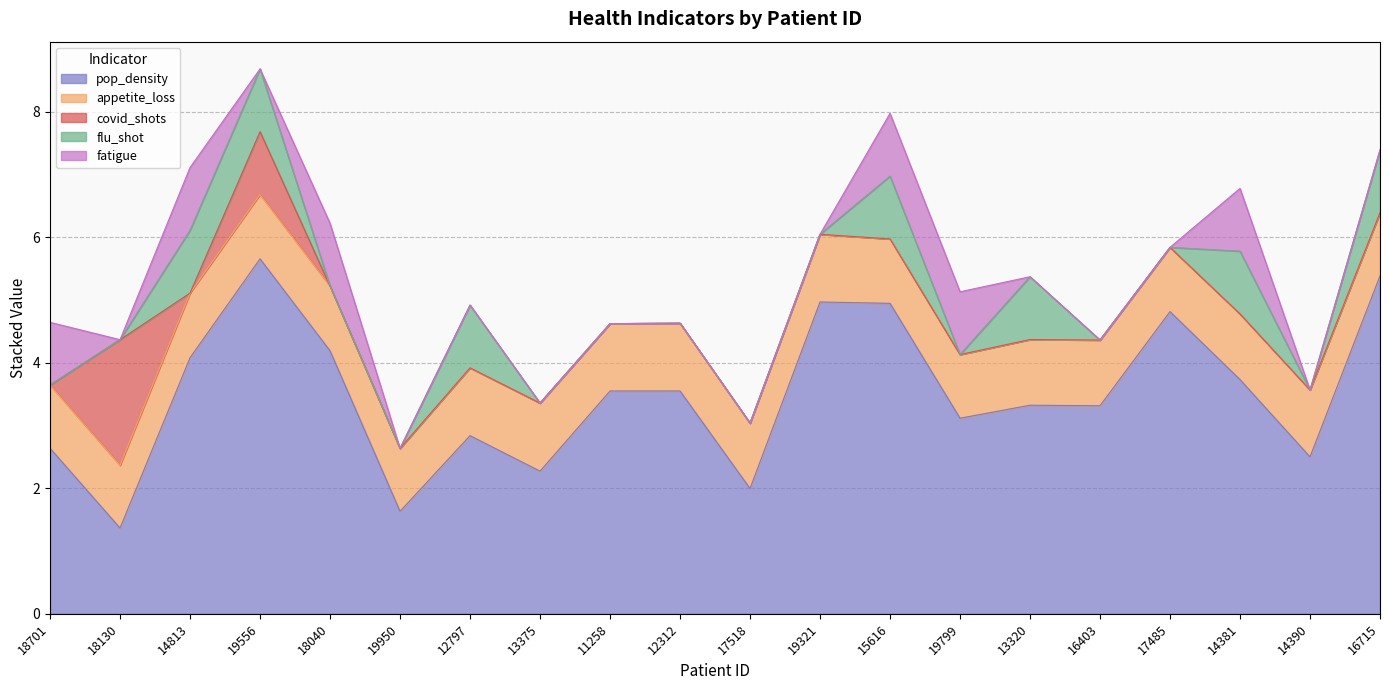

What is the label of the 13th point from the right?

13375